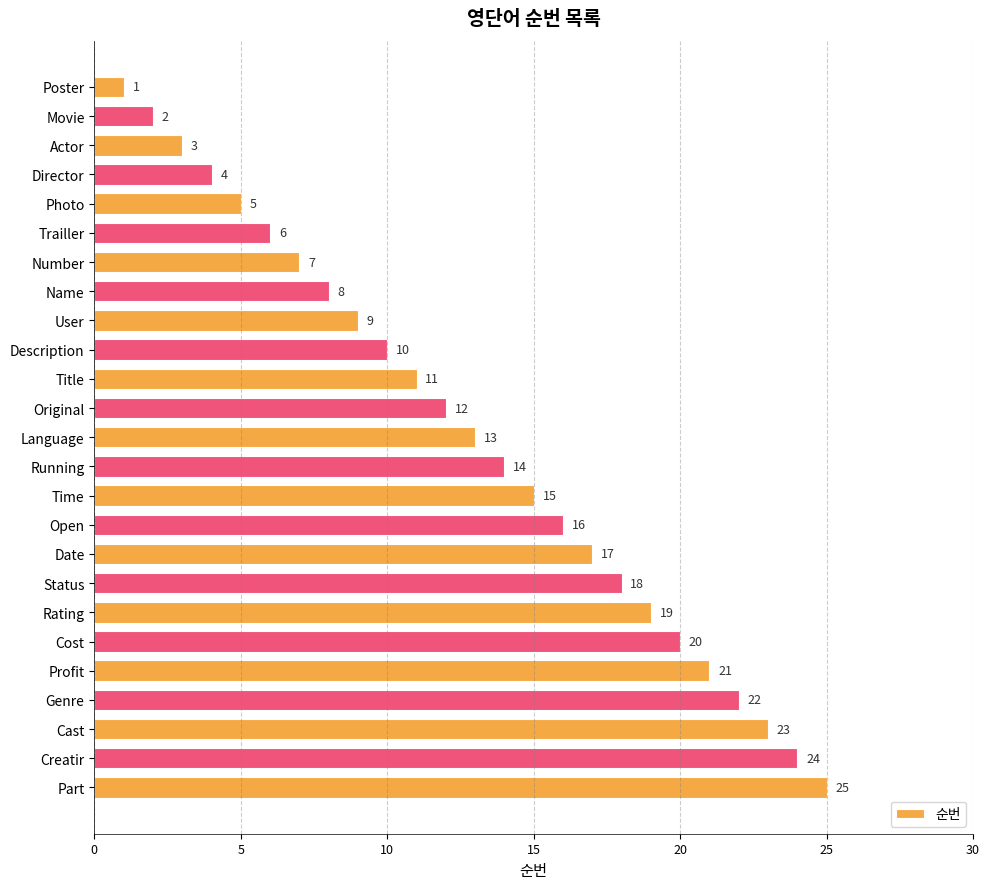

How many distinct data groups are displayed?

1